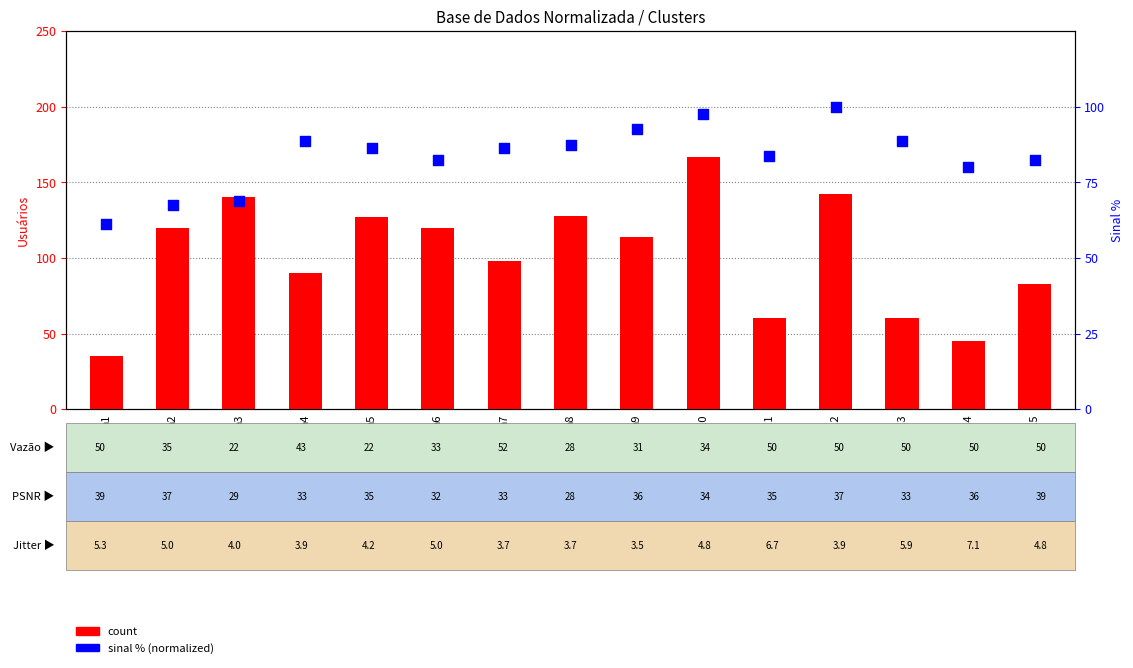

Which series contains the highest Y value?

Usuários (count)